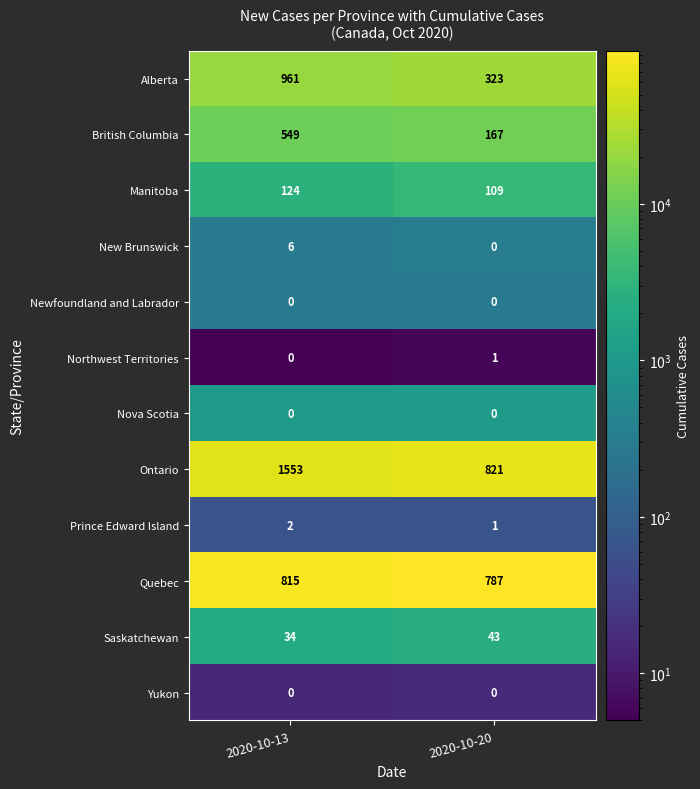

How many data points does each series have?

2